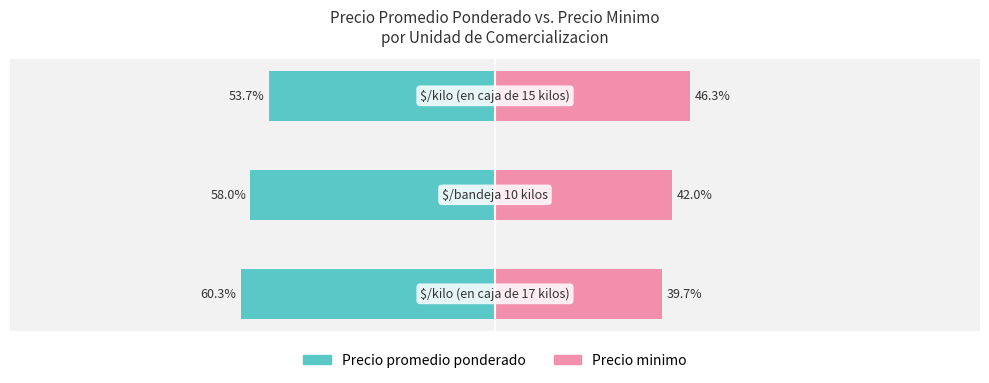

Reading left to right, extract all data points from this chart.

Precio promedio ponderado: 0=-60.3	1=-58.0	2=-53.7
Precio minimo: 0=39.7	1=42.0	2=46.3